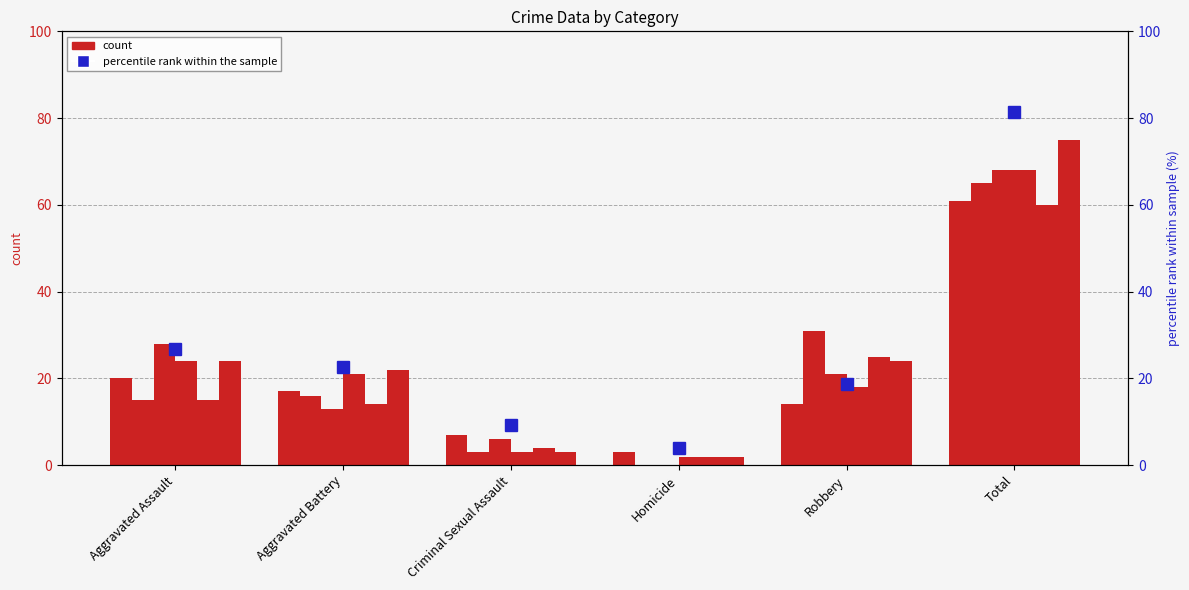

The chart shows a value of 18.7 at Robbery. True or false?

True